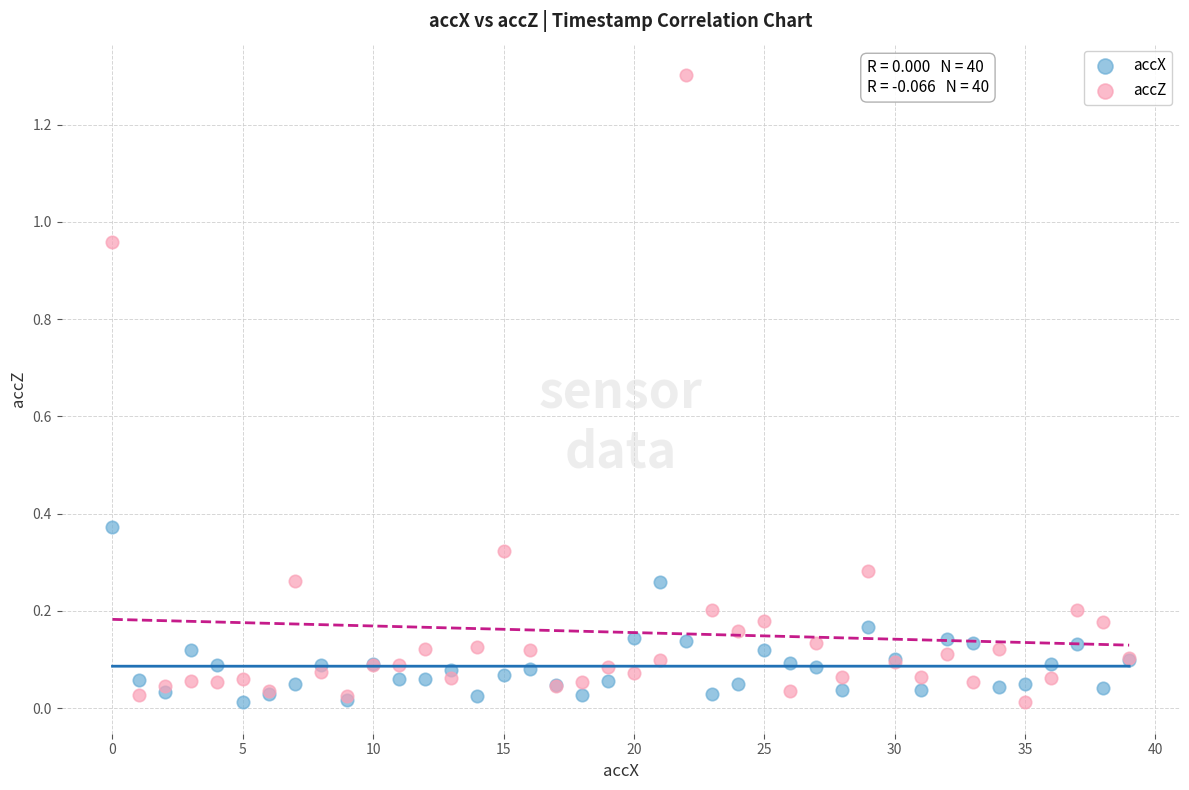

Which series has the widest spread of Y values?

accZ